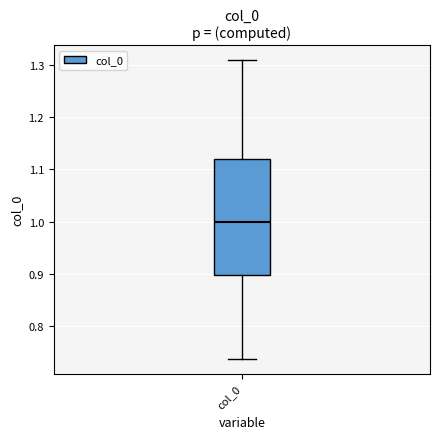

Transcribe this box plot: give where the median line is, the range the box spans, and where the two whiskers end, as read against the y-axis. The values are not printed on the chart, so give them approximately, as read against the axis.

median 1.00, box 0.90 to 1.12, whiskers 0.74 to 1.31